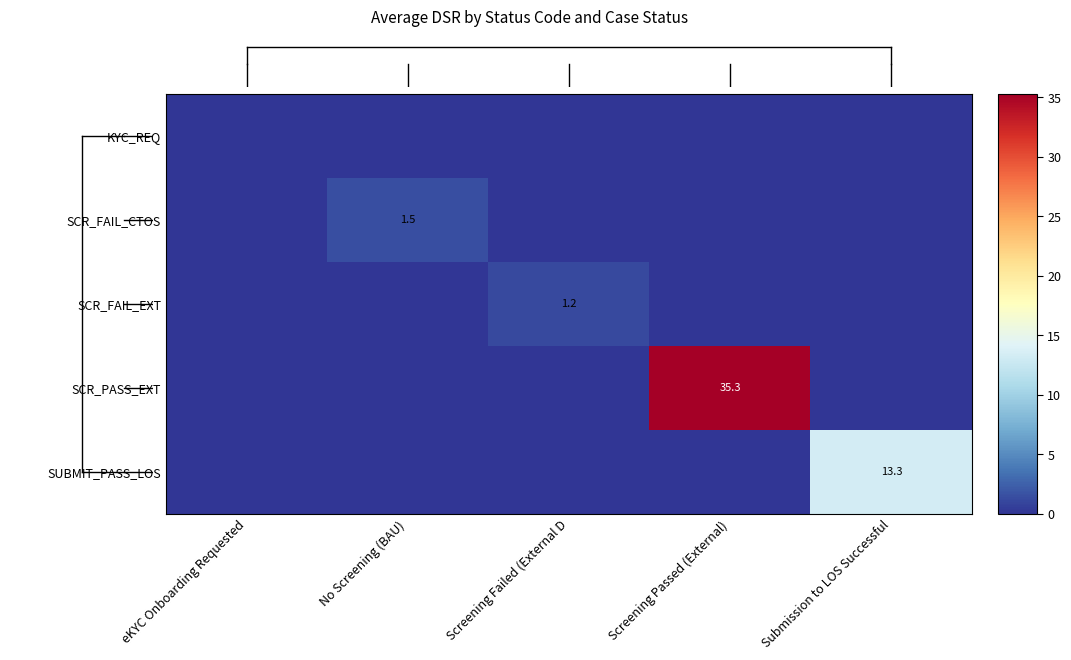

At which category does the chart reach its minimum across all series?

eKYC Onboarding Requested